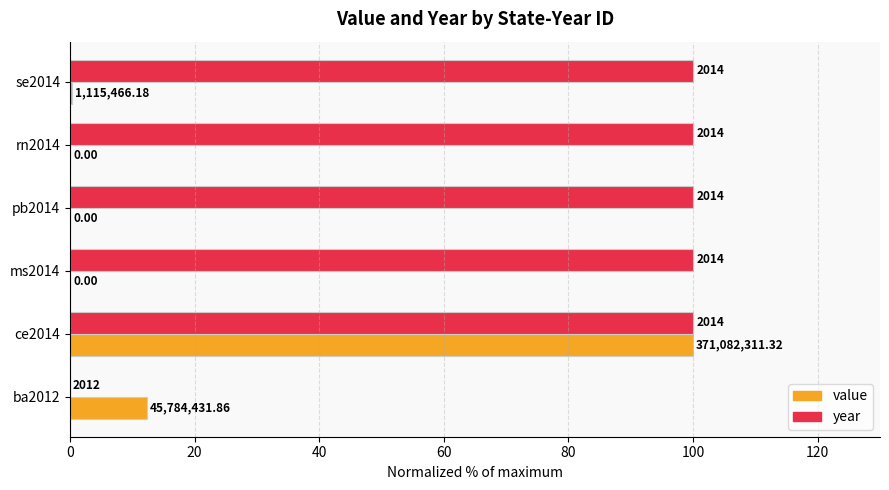

What is the value of the year bar at the 2nd from the left?

100.0